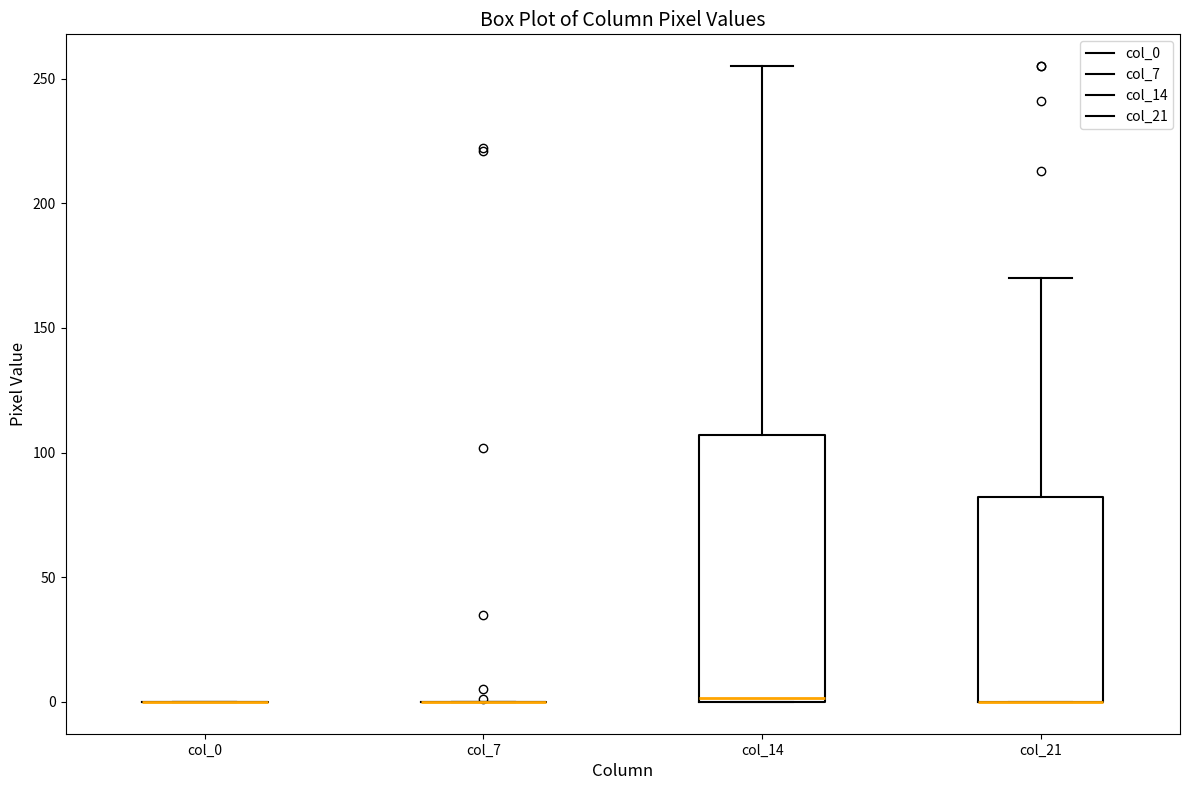

Comparing the boxes themselves (not the whiskers), which one is the tallest?

col_14